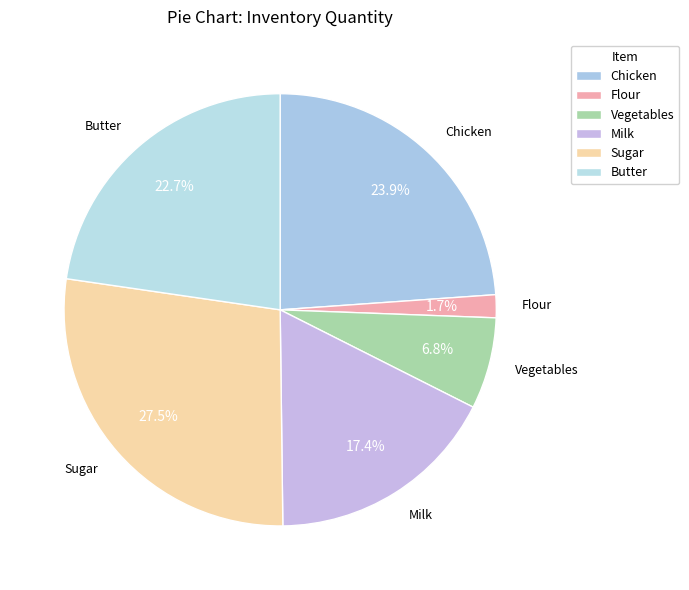

Is there any slice that represents more than half of the pie?

No